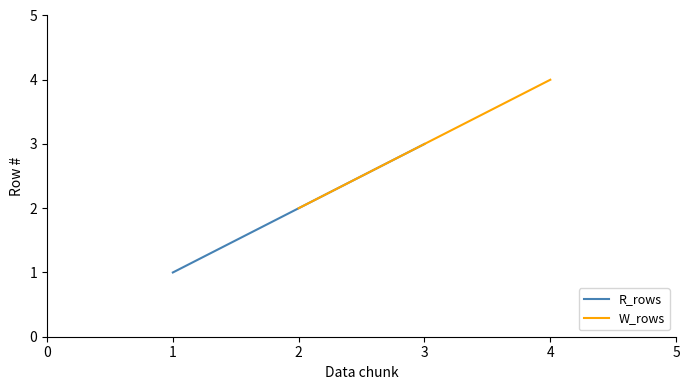

What is the sum of all W_rows values?

6